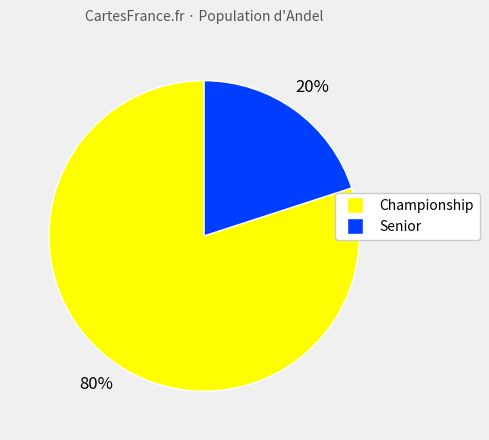

Rank the categories by value from highest to lowest.

Championship, Senior